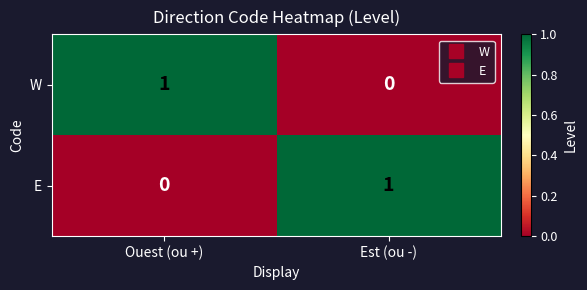

At which label is W closest to 0?

Est (ou -)